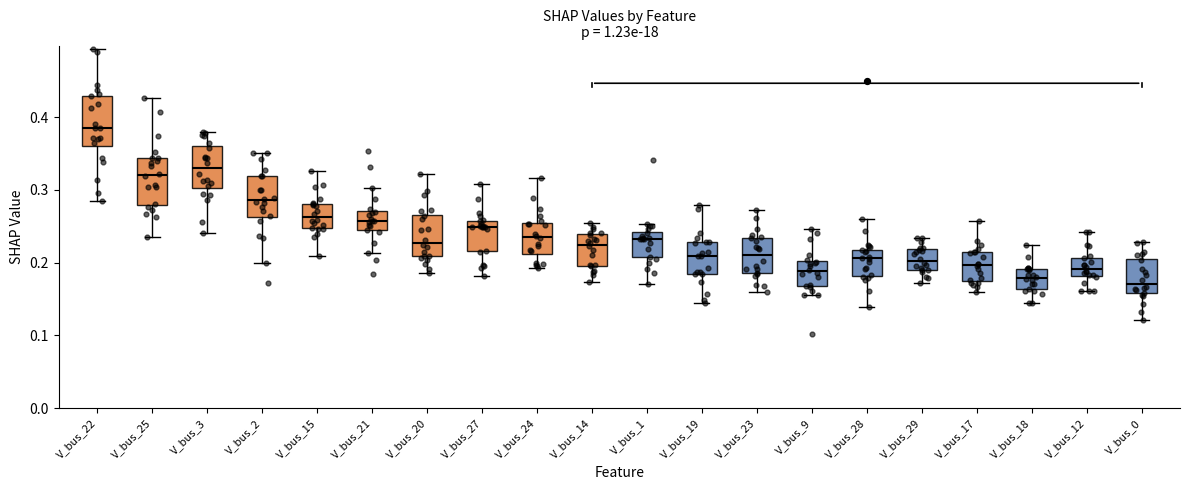

Reading left to right, transcribe this box plot: for each box, give where its median line is, the range the box spans, and where its two whiskers end, as read against the y-axis. The values are not printed on the chart, so give them approximately, as read against the axis.

V_bus_22: median 0.38, box 0.36 to 0.43, whiskers 0.28 to 0.49
V_bus_25: median 0.32, box 0.28 to 0.34, whiskers 0.24 to 0.43
V_bus_3: median 0.33, box 0.30 to 0.36, whiskers 0.24 to 0.38
V_bus_2: median 0.29, box 0.26 to 0.32, whiskers 0.20 to 0.35
V_bus_15: median 0.26, box 0.25 to 0.28, whiskers 0.21 to 0.33
V_bus_21: median 0.26, box 0.24 to 0.27, whiskers 0.21 to 0.30
V_bus_20: median 0.23, box 0.21 to 0.27, whiskers 0.19 to 0.32
V_bus_27: median 0.25, box 0.22 to 0.26, whiskers 0.18 to 0.31
V_bus_24: median 0.24, box 0.21 to 0.25, whiskers 0.19 to 0.32
V_bus_14: median 0.22, box 0.20 to 0.24, whiskers 0.17 to 0.25
V_bus_1: median 0.23, box 0.21 to 0.24, whiskers 0.17 to 0.25
V_bus_19: median 0.21, box 0.18 to 0.23, whiskers 0.14 to 0.28
V_bus_23: median 0.21, box 0.19 to 0.23, whiskers 0.16 to 0.27
V_bus_9: median 0.19, box 0.17 to 0.20, whiskers 0.15 to 0.25
V_bus_28: median 0.21, box 0.18 to 0.22, whiskers 0.14 to 0.26
V_bus_29: median 0.20, box 0.19 to 0.22, whiskers 0.17 to 0.23
V_bus_17: median 0.20, box 0.17 to 0.21, whiskers 0.16 to 0.26
V_bus_18: median 0.18, box 0.16 to 0.19, whiskers 0.14 to 0.22
V_bus_12: median 0.19, box 0.18 to 0.21, whiskers 0.16 to 0.24
V_bus_0: median 0.17, box 0.16 to 0.21, whiskers 0.12 to 0.23